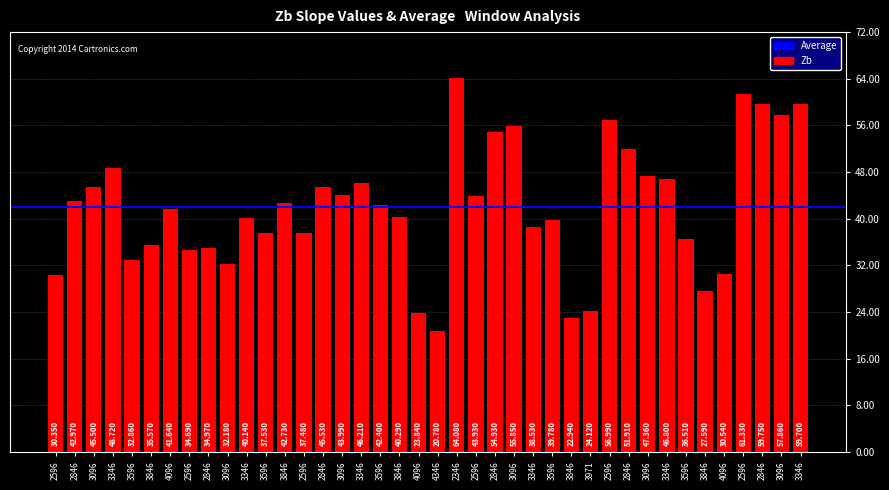

Which category has the lowest value across all series?

4346